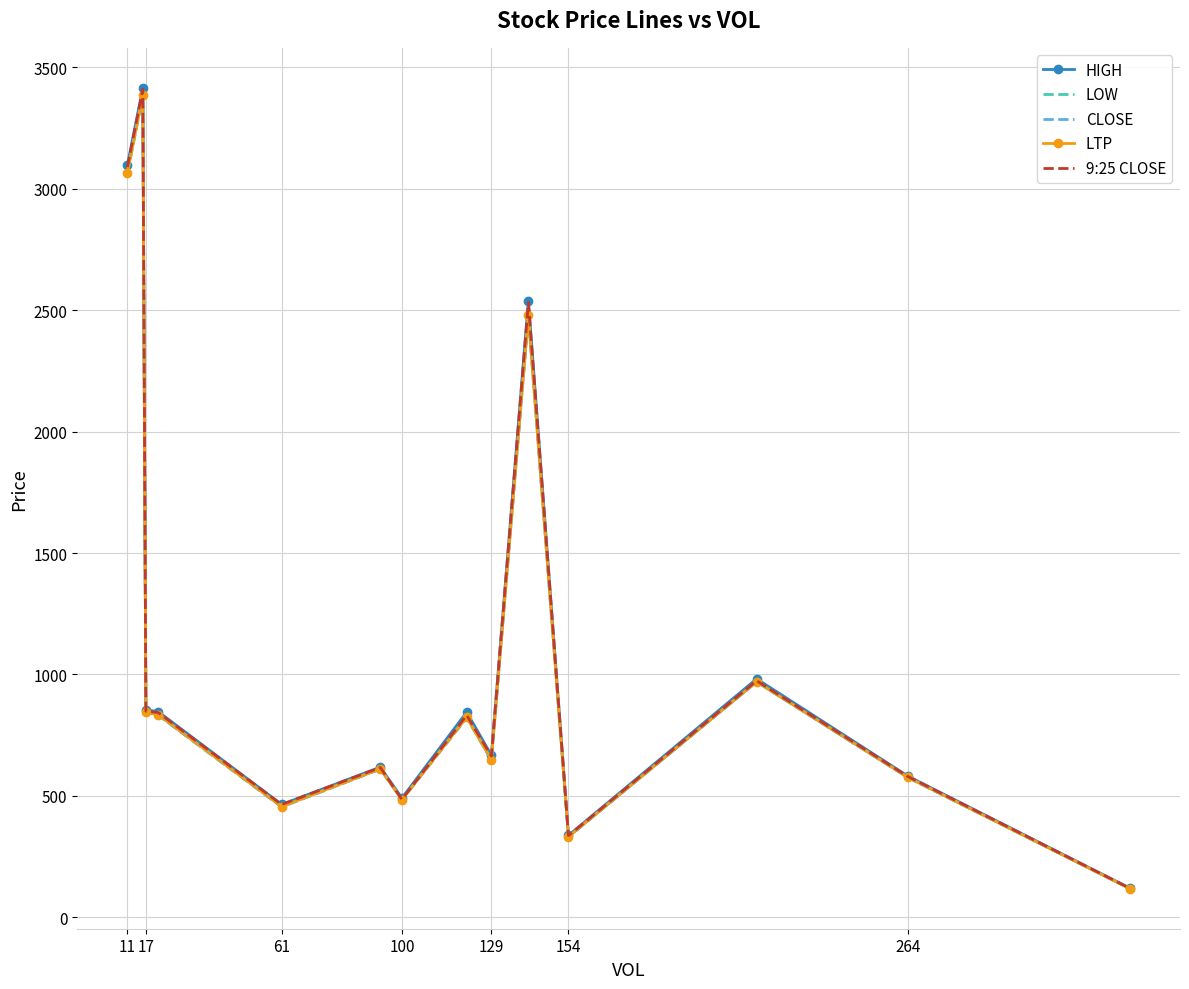

What is the maximum value shown in the chart?

3415.5